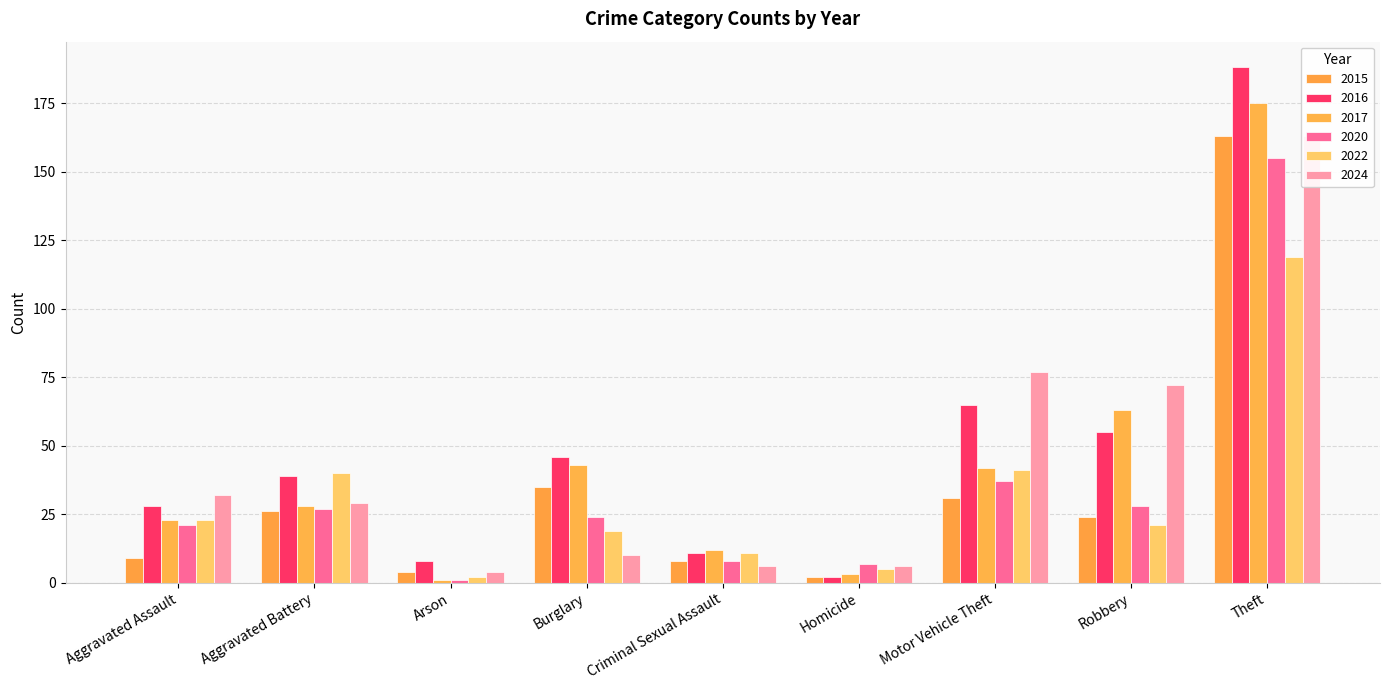

What is the label of the 5th bar from the right?

Criminal Sexual Assault